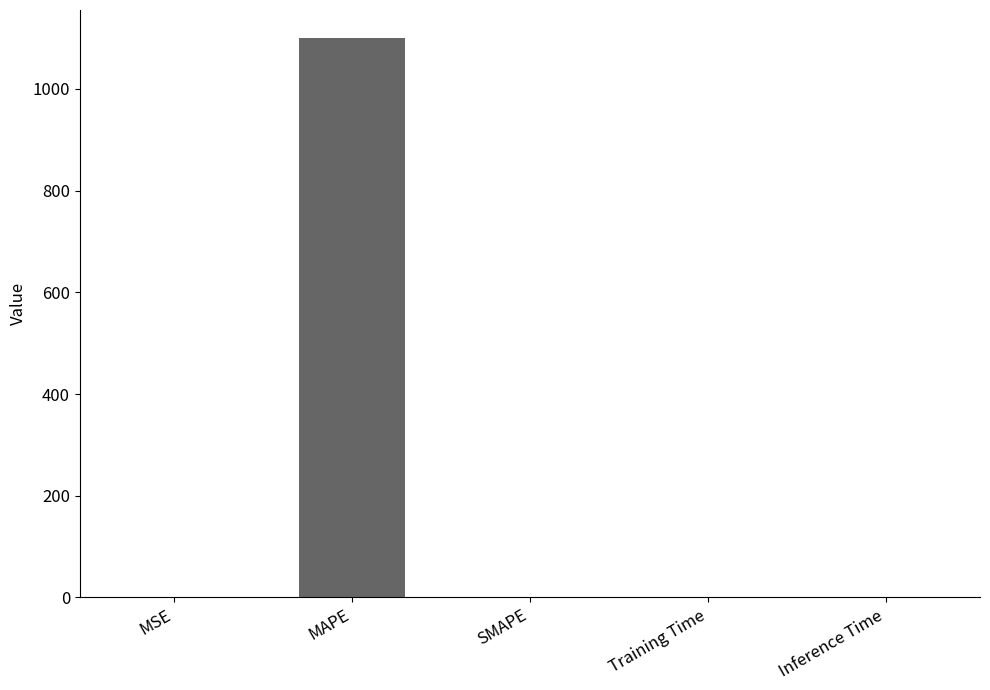

True or false: the data shows -542.8 at SMAPE.

False